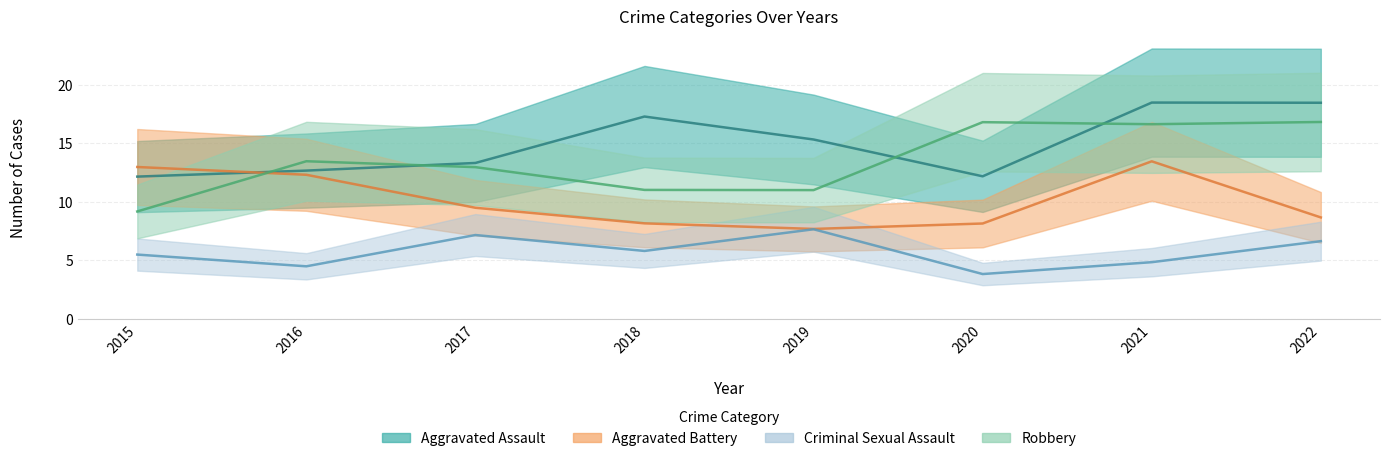

At which label does Robbery first exceed 15?

2020